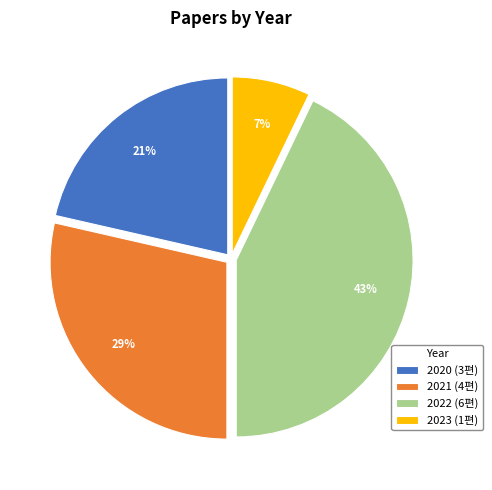

Is the sum of 2021 (4편) and 2023 (1편) greater than half?

No